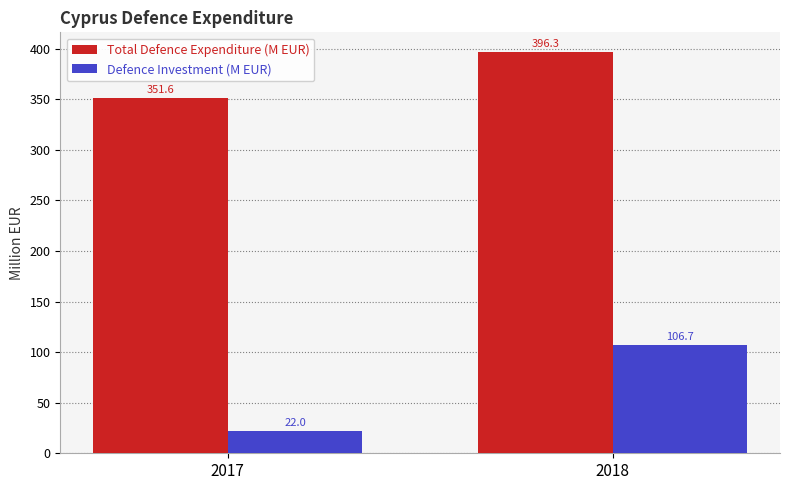

True or false: Total Defence Expenditure (M EUR) has a value of 396.3 at 2018.

True